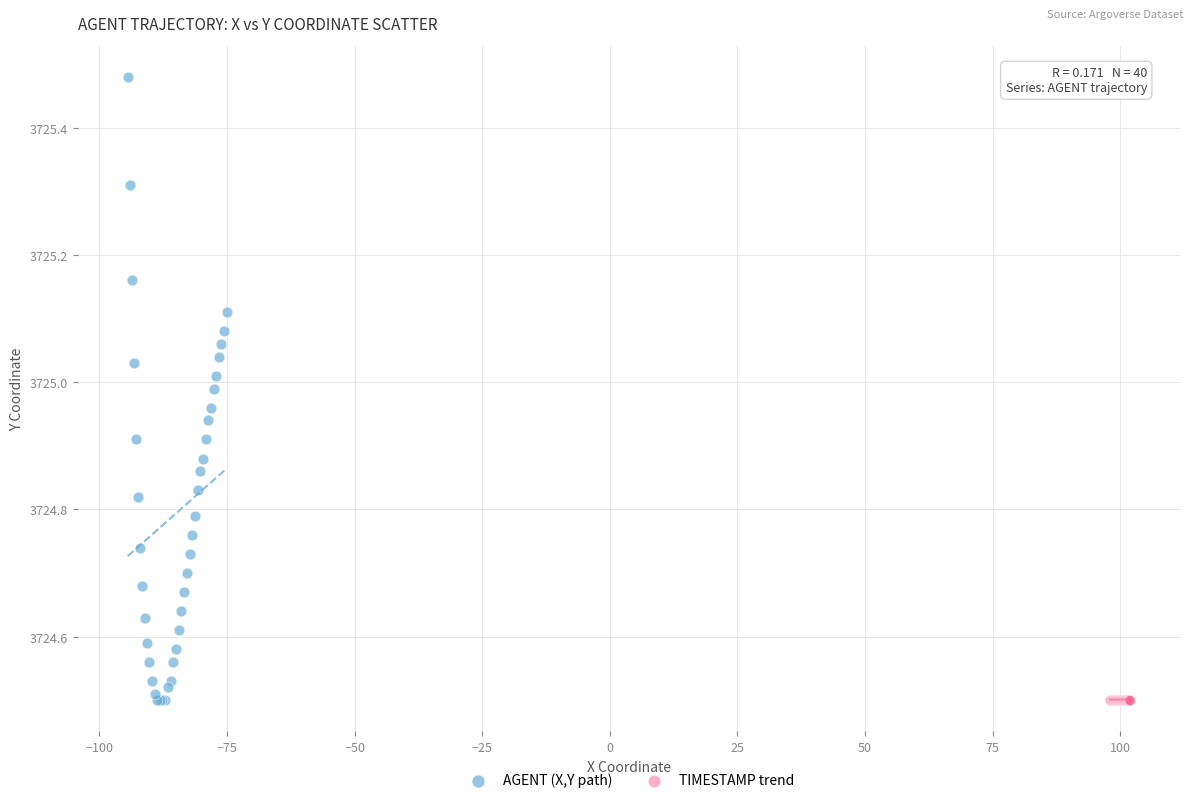

Which series has the largest Y range (max minus min)?

AGENT (X,Y path)